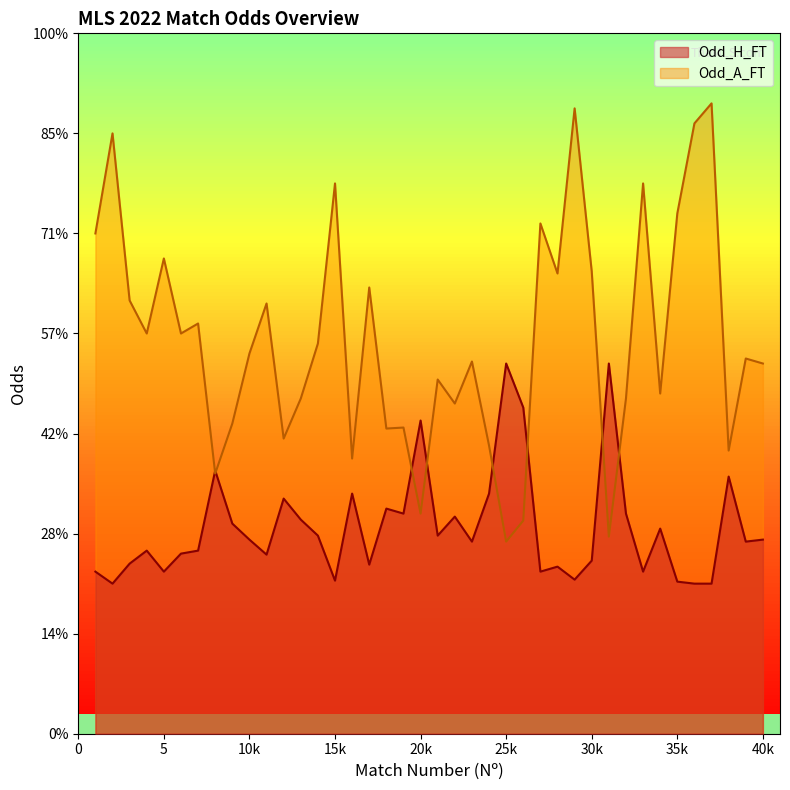

What is the value of the Odd_A_FT point at the 24th from the left?

2.9